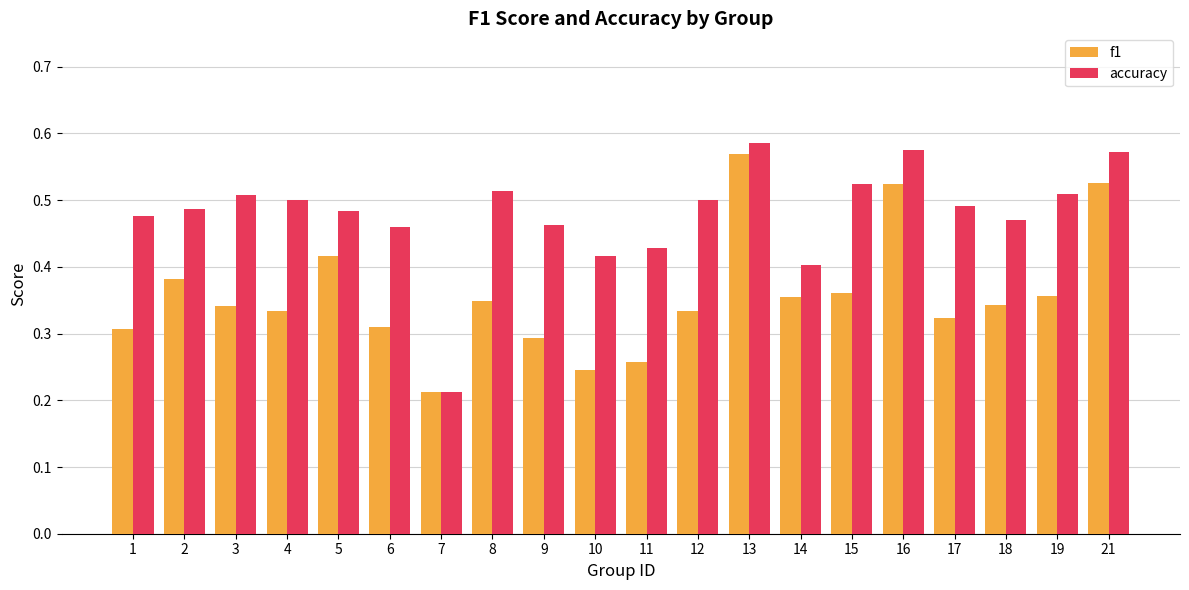

The accuracy series shows 0.4 at 21. True or false?

False